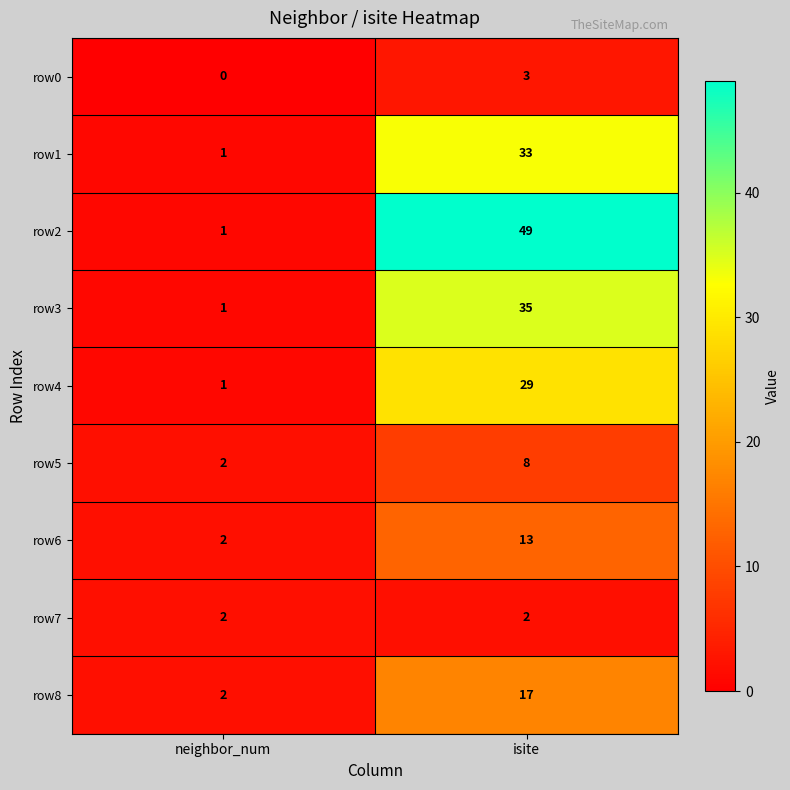

What is the sum of the row1 values at neighbor_num and isite?

34